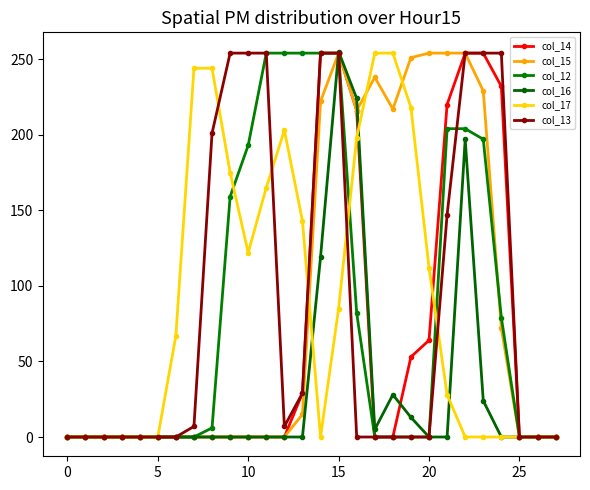

What is the value of the col_12 point at the 10th from the left?

159